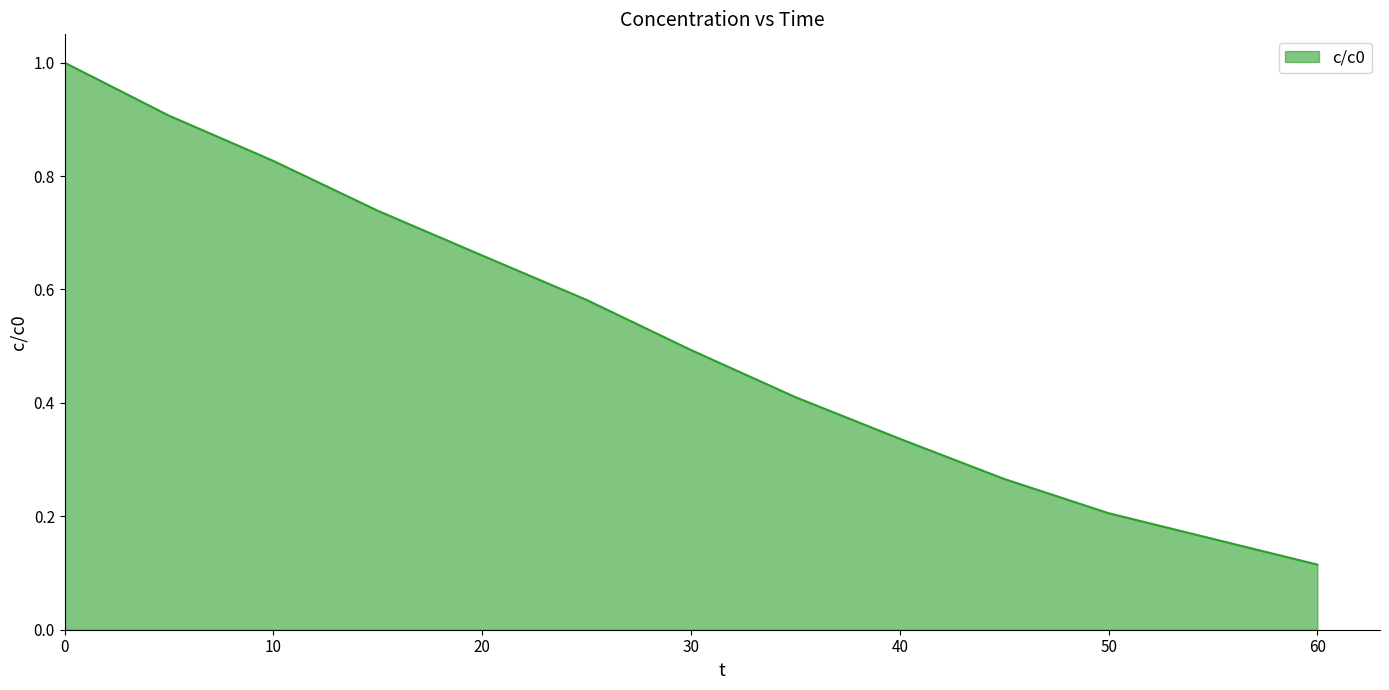

What is the difference between the maximum and minimum values?

0.9